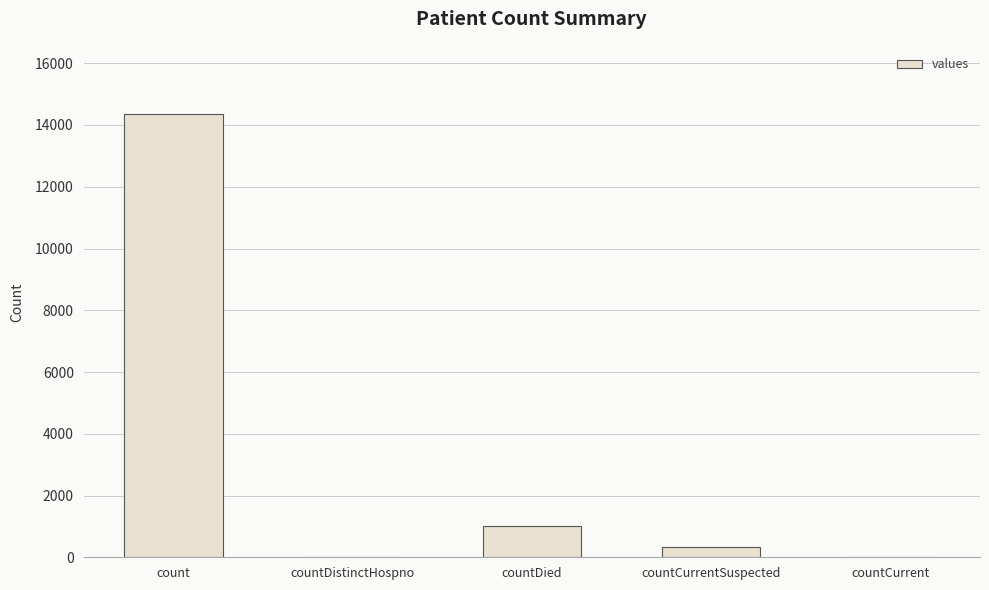

What is the approximate value at countDied, to the nearest 50?

1000